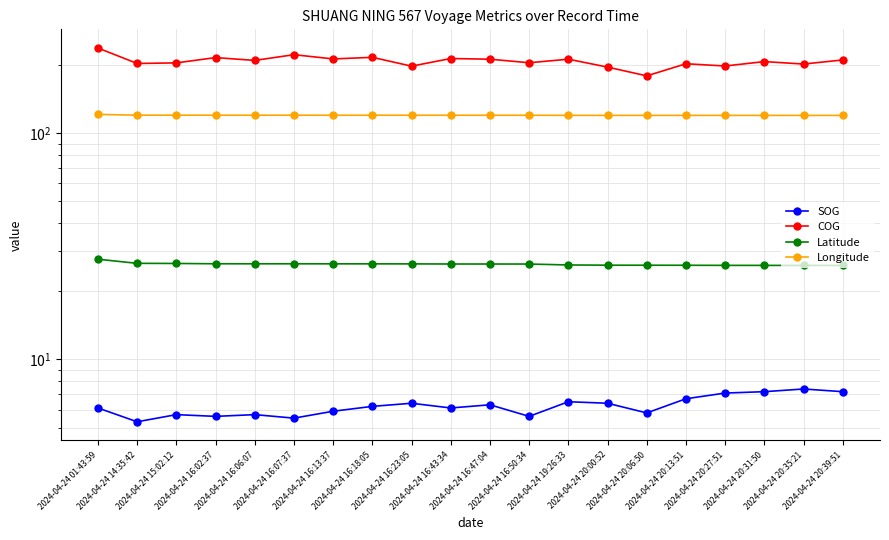

What is the value of the SOG point at the 17th from the left?

7.1